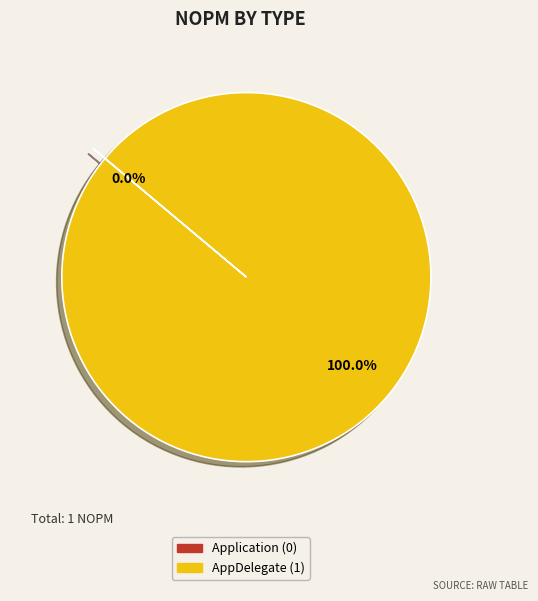

Which category has the biggest portion of the pie?

AppDelegate